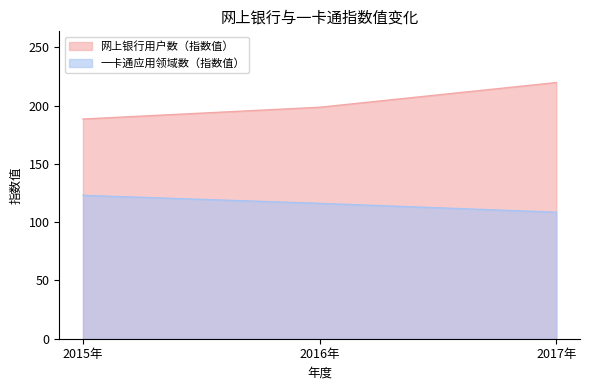

What is the difference between the highest and lowest values at 2016年?

82.4